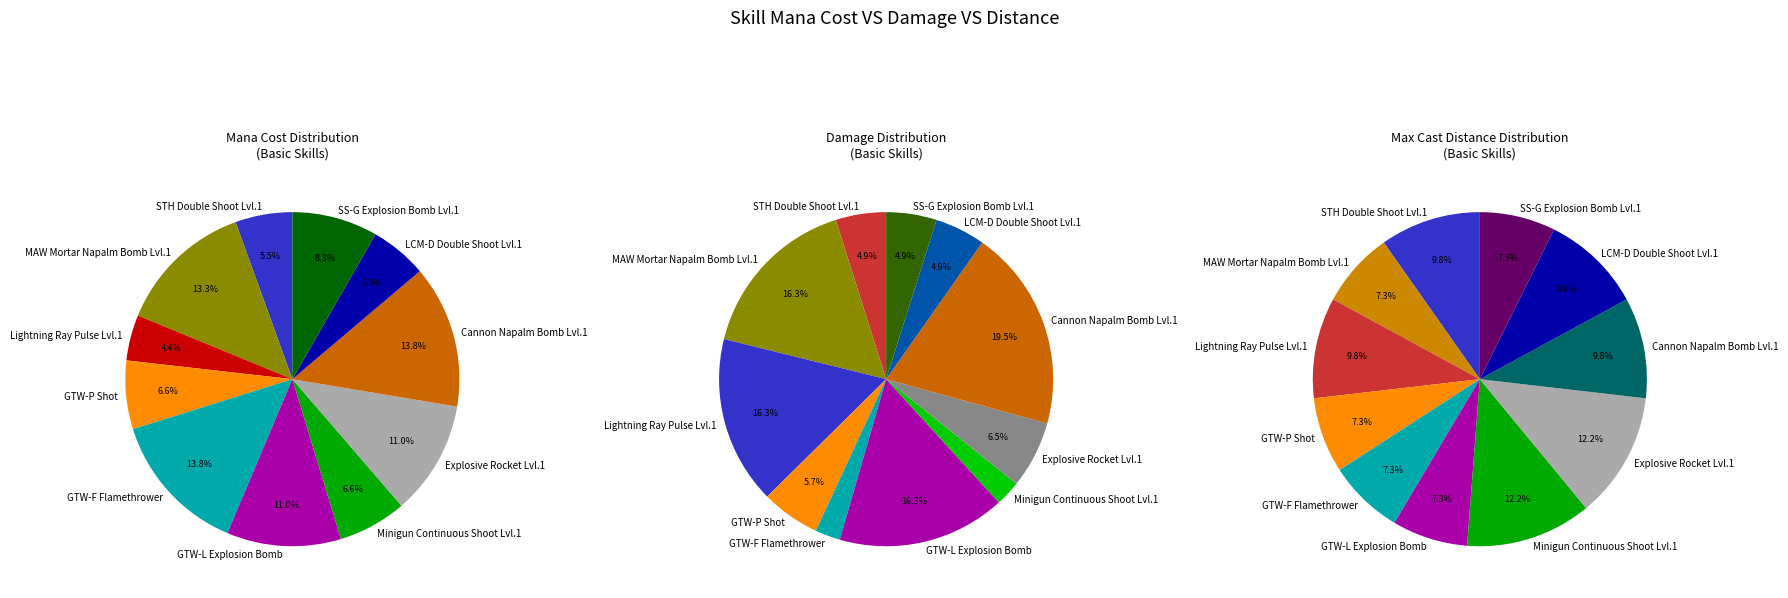

Which has a higher value, GTW-F Flamethrower or Minigun Continuous Shoot Lvl.1?

Minigun Continuous Shoot Lvl.1